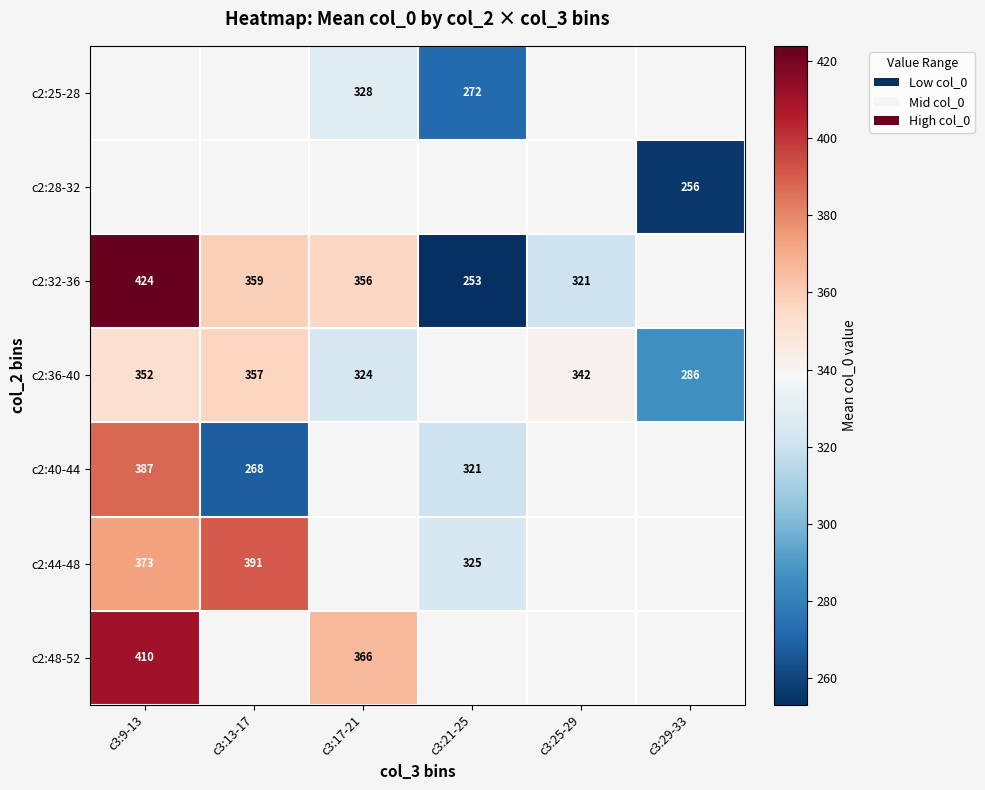

Is it true that c2:48-52 equals 572 at c3:9-13?

False